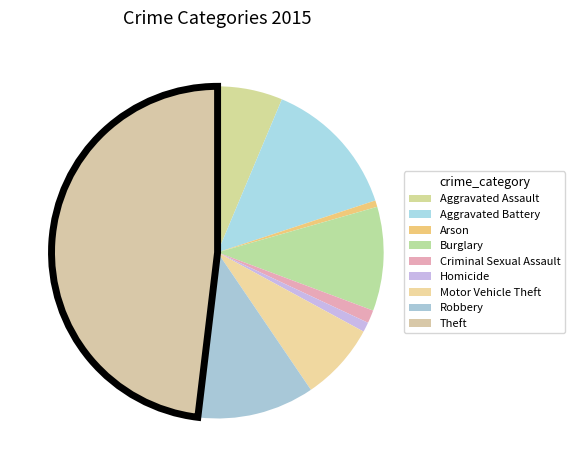

Count the number of slices in the pie.

9